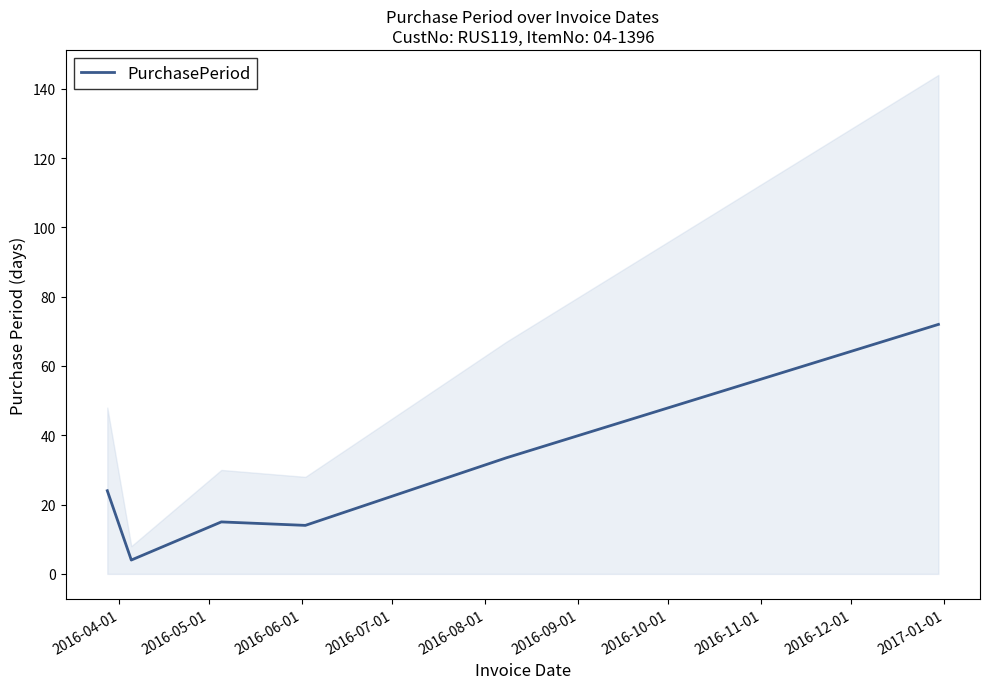

What is the difference between the second highest and minimum values?

29.5